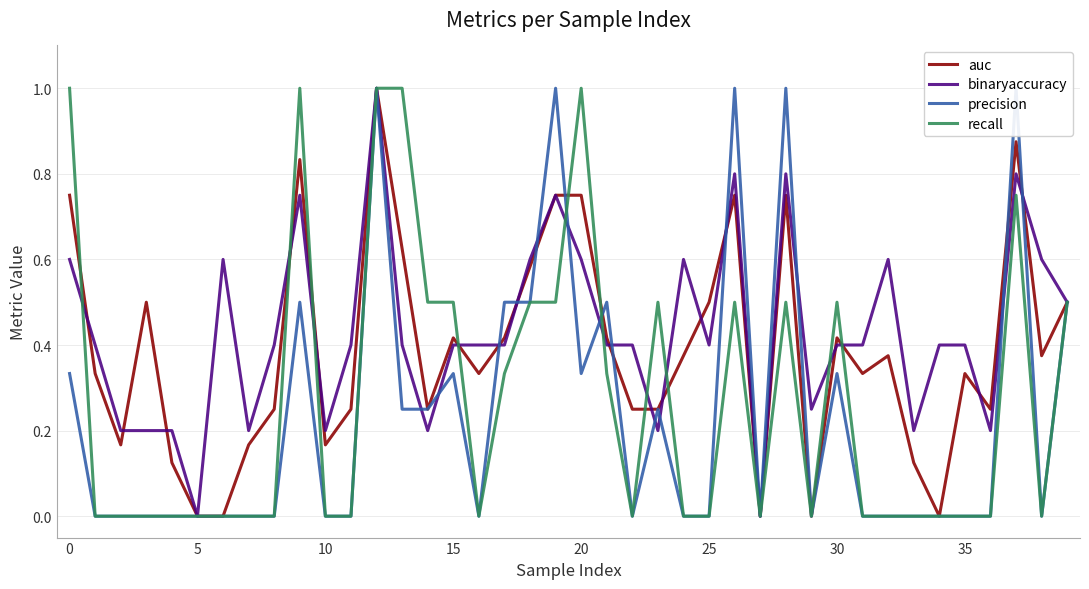

How many values in the precision series exceed 0?

17